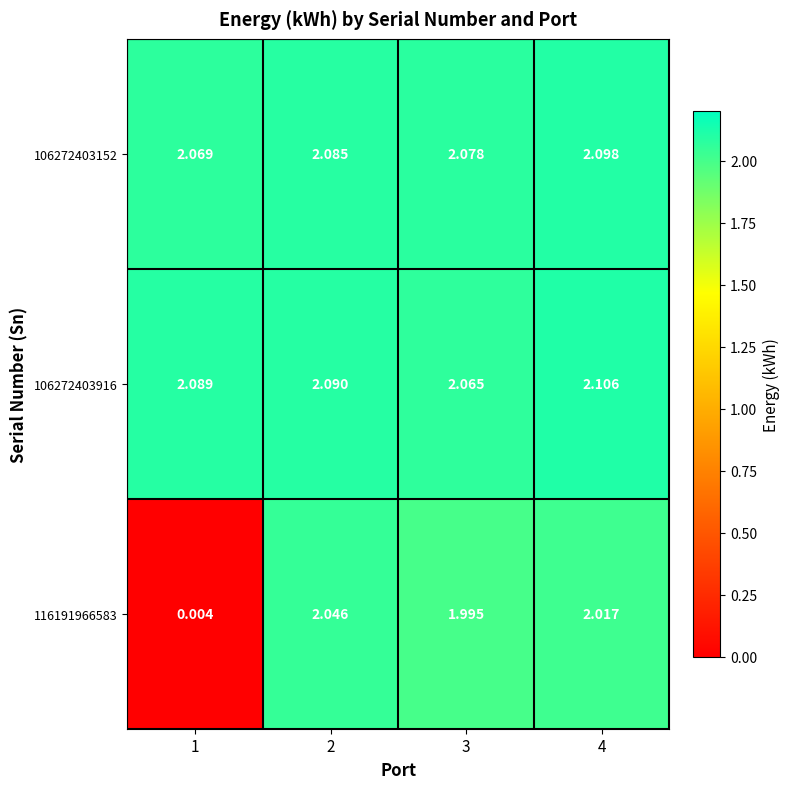

Is the value of 106272403916 at 1 greater than the value of 106272403152 at 4?

No